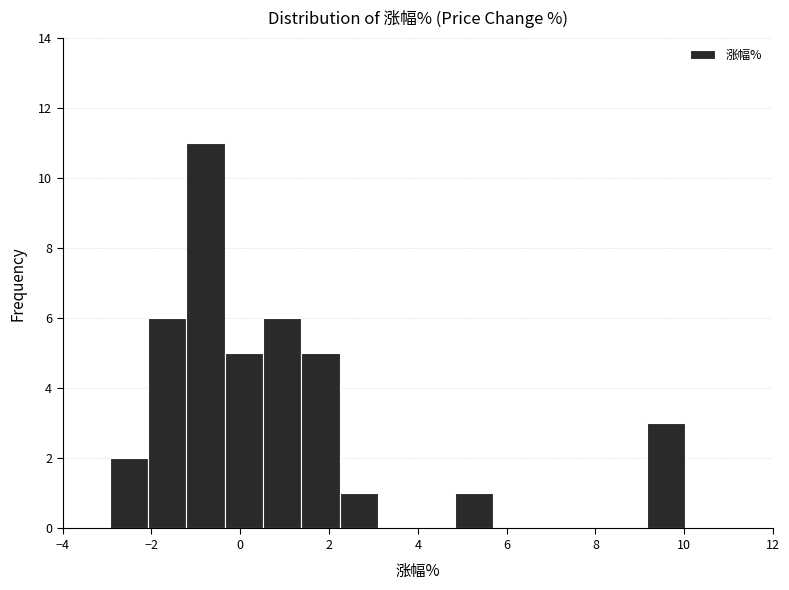

Which range on the x-axis has the tallest bar?

-1.2 to -0.4